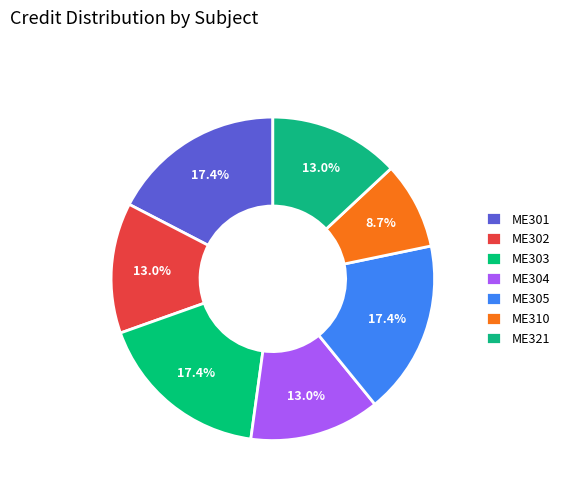

What is the total percentage of ME301 and ME305?

34.8%